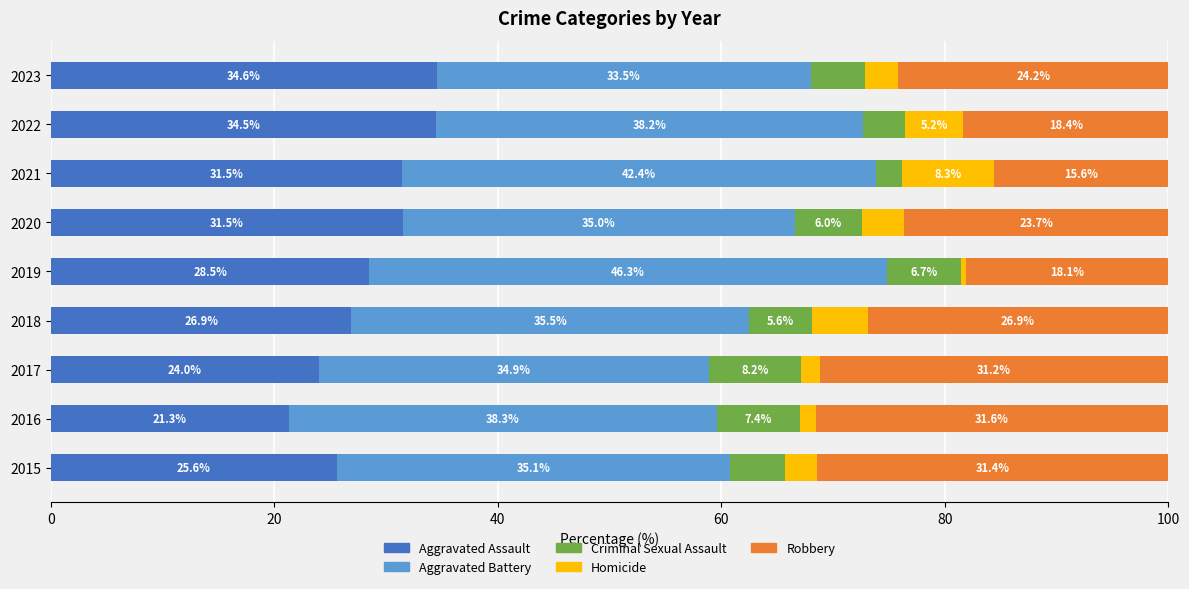

What is the total value across all series at 2015?

100.0